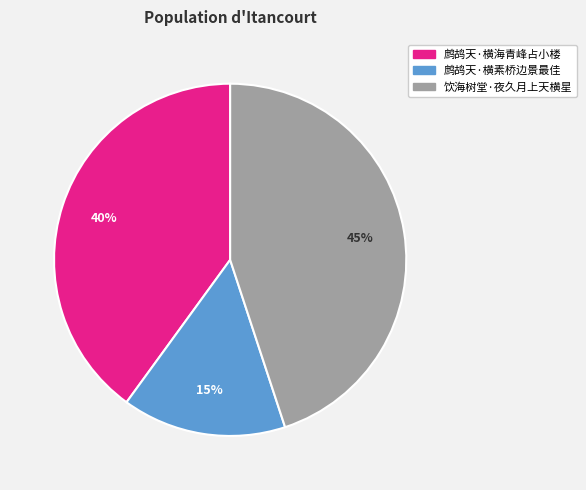

How many slices are in this pie chart?

3